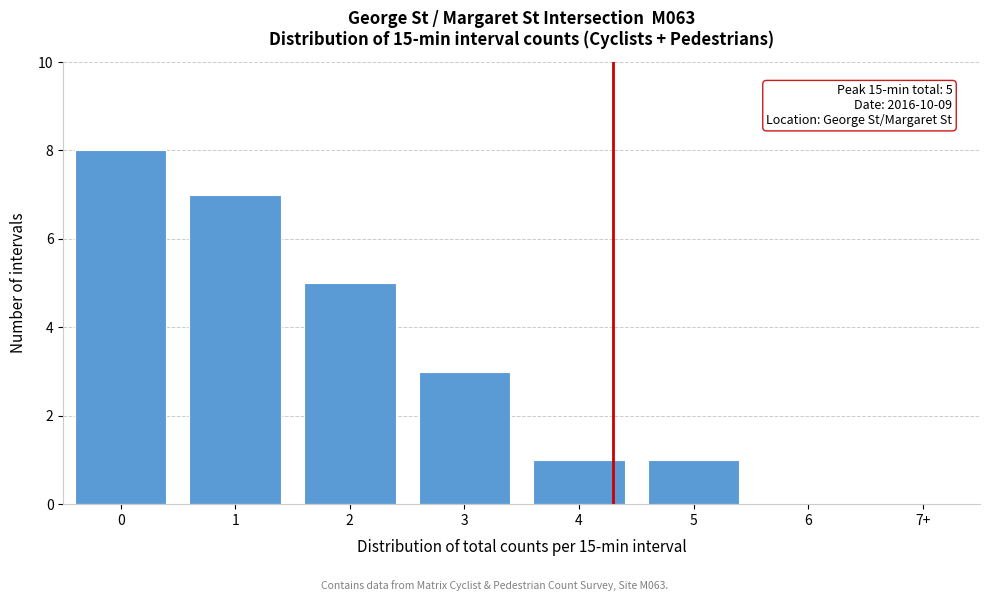

Reading left to right, extract all data points from this chart.

0=8	1=7	2=5	3=3	4=1	5=1	6=0	7+=0